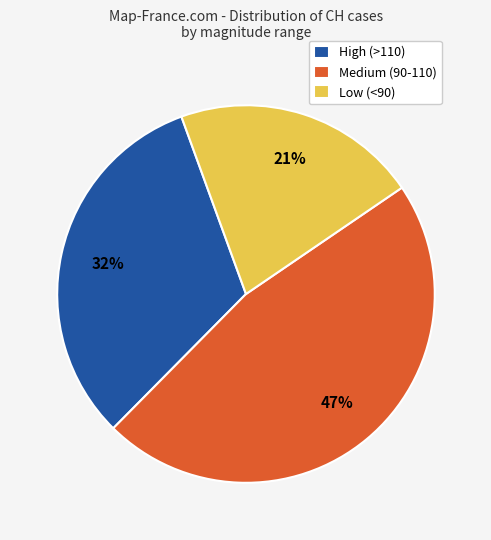

Is the sum of Medium (90-110) and Low (<90) greater than half?

Yes